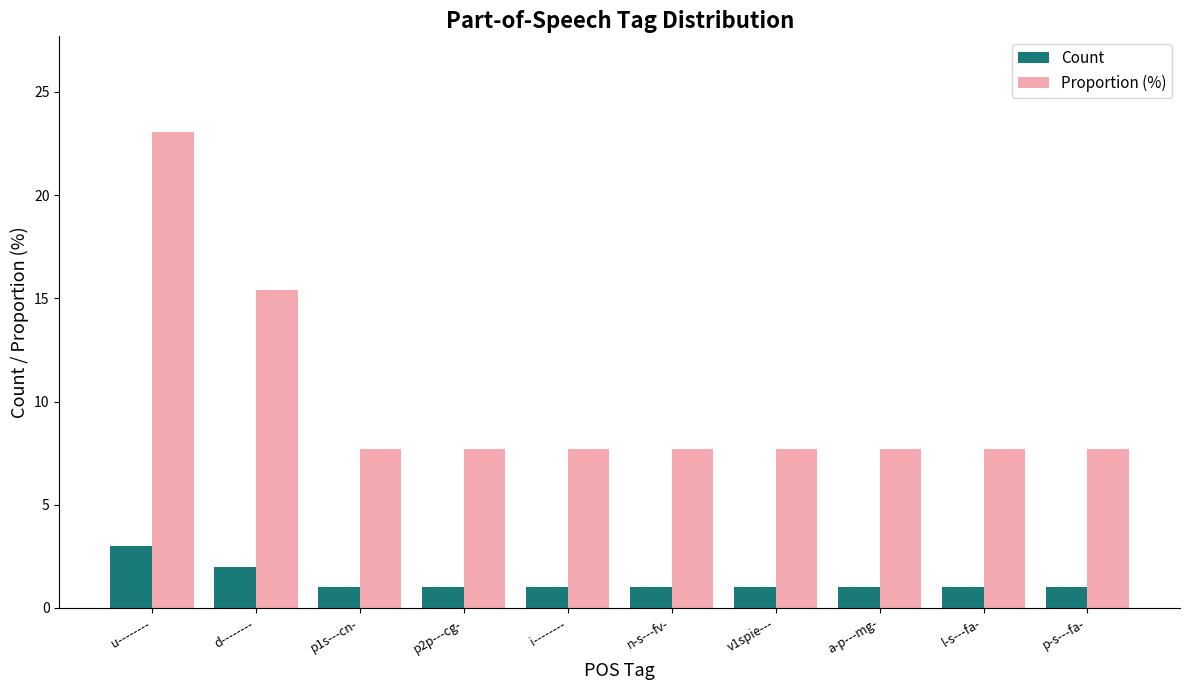

The value of Count at n-s---fv- is 1.0. True or false?

True